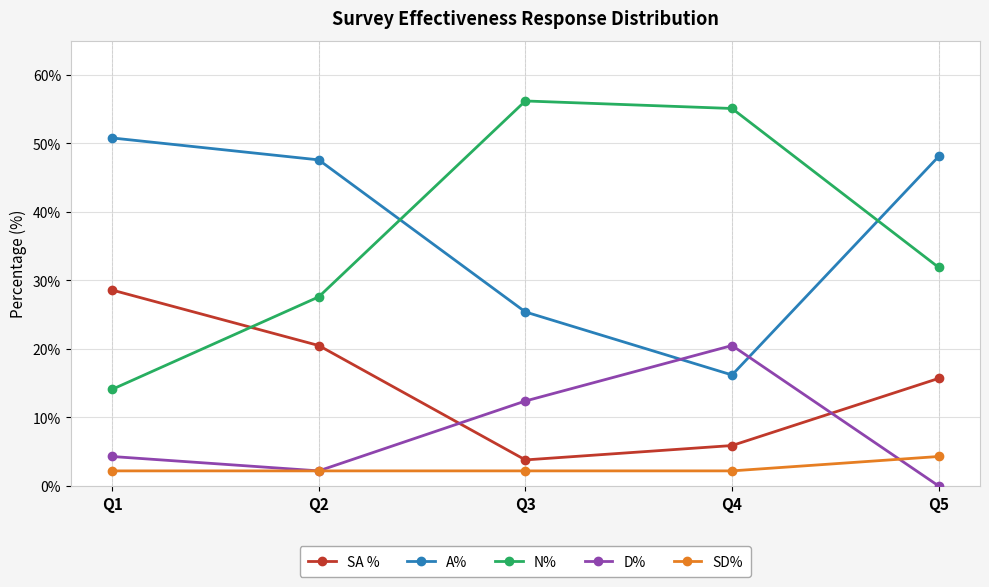

Rank the series at Q4 from highest to lowest value.

N%, D%, A%, SA %, SD%